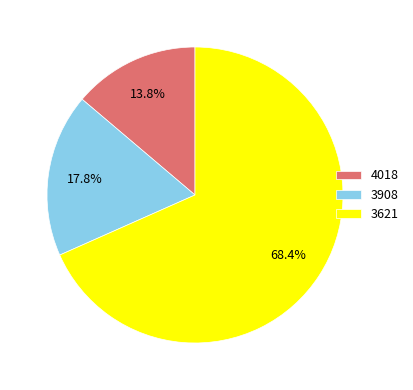

Is 3621 the majority of the pie?

Yes